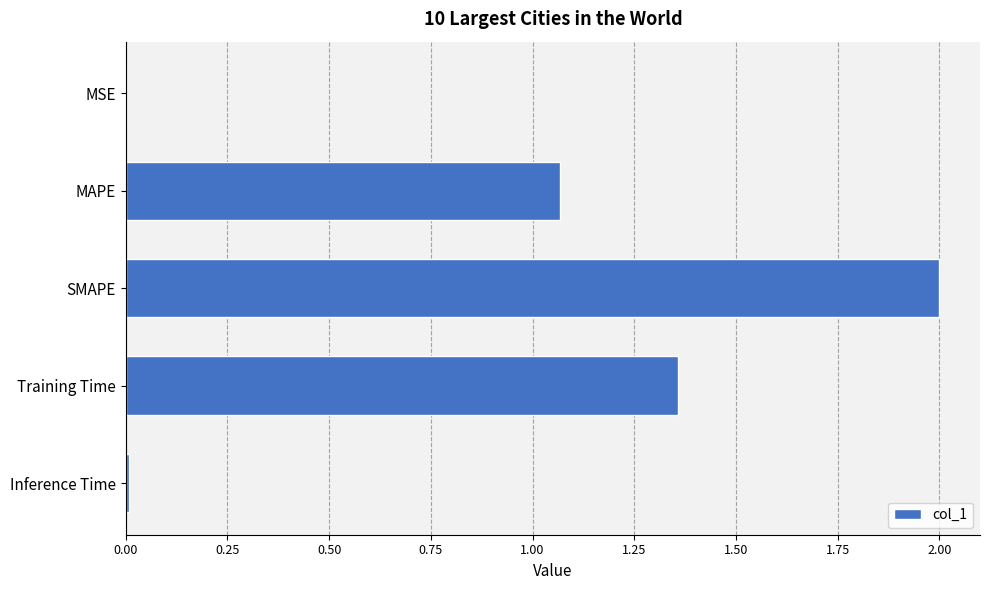

Between Training Time and SMAPE, which is larger?

SMAPE